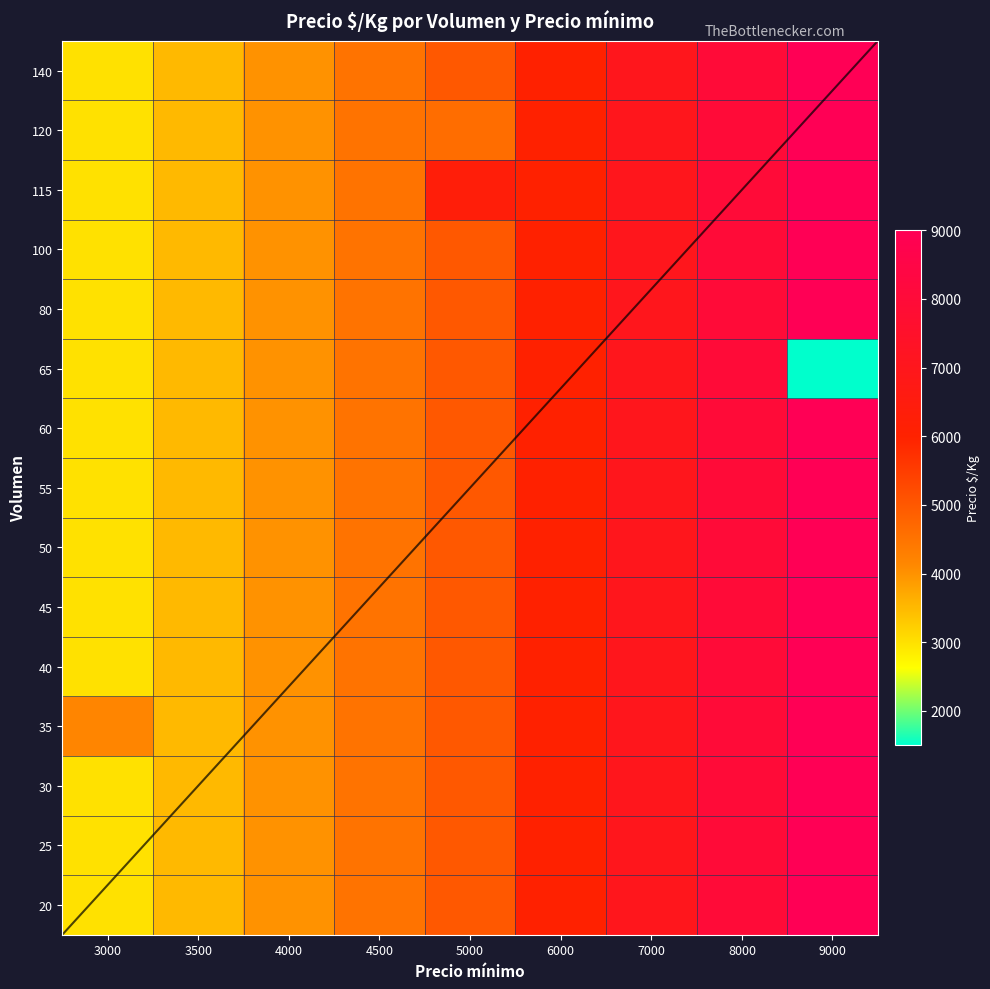

At which label does 50 reach its minimum?

3000